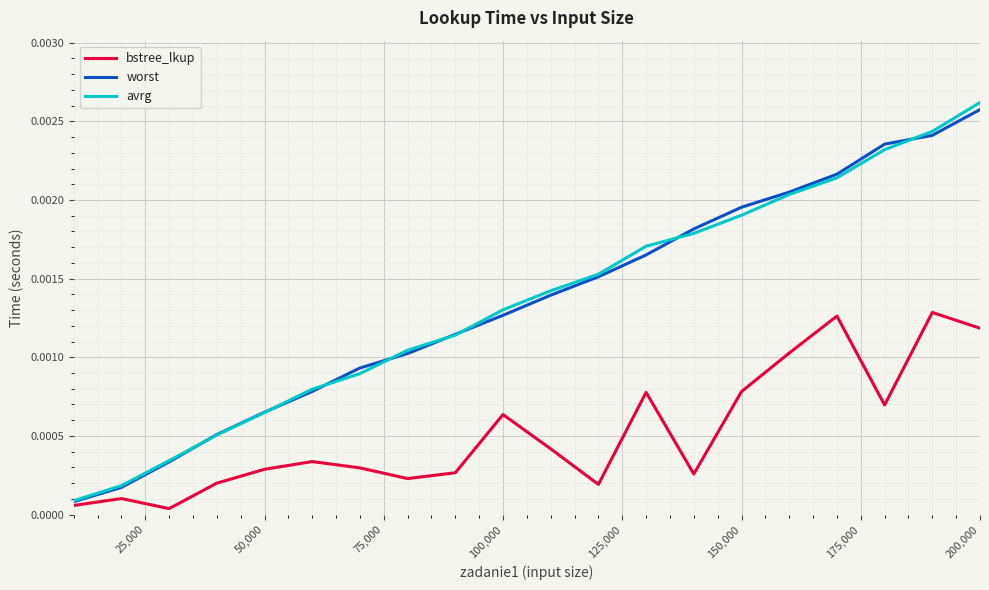

Which series has the widest spread of values?

avrg